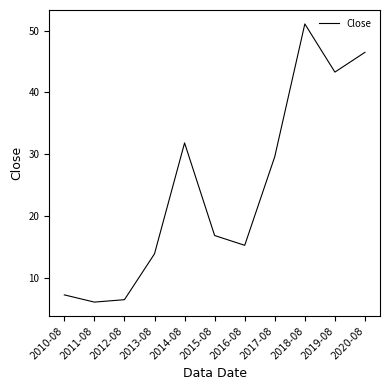

What position from the left is 2017-08?

8